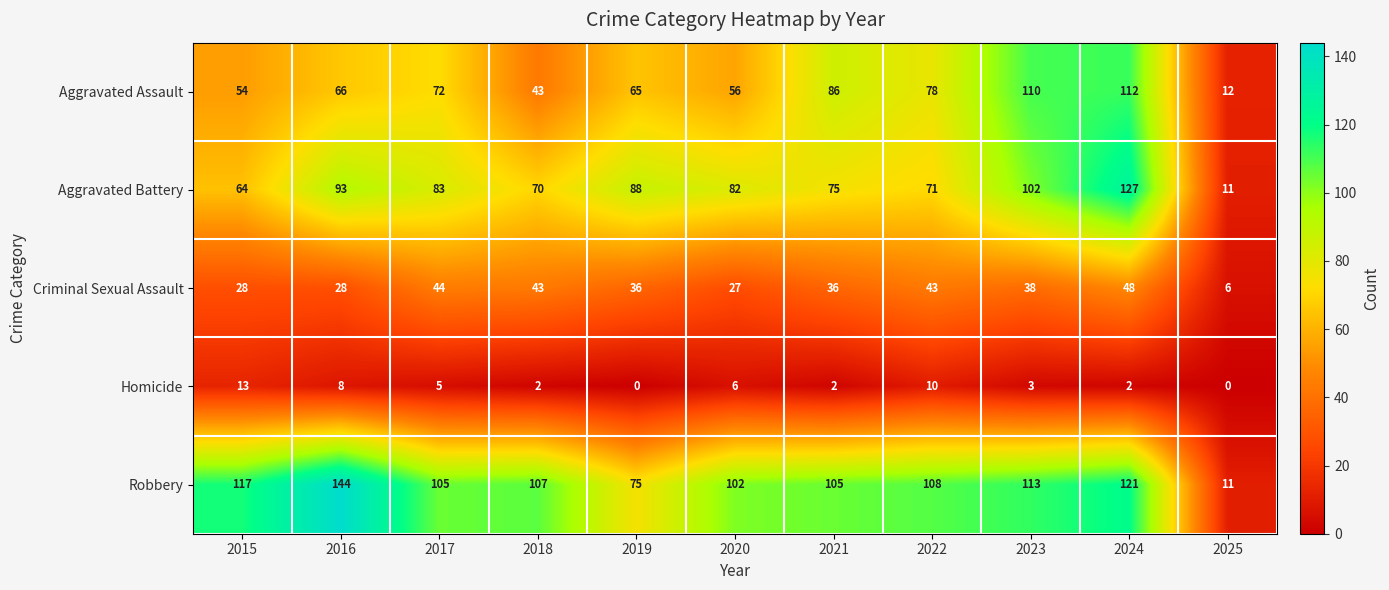

Count the number of data series in this chart.

5